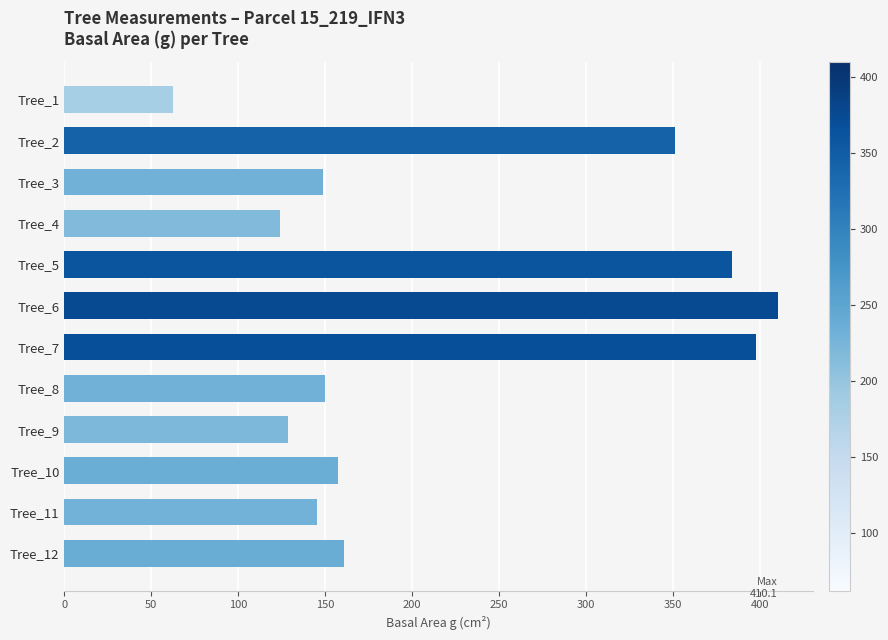

What is the ratio of the value at Tree_7 to the value at Tree_12?

2.5